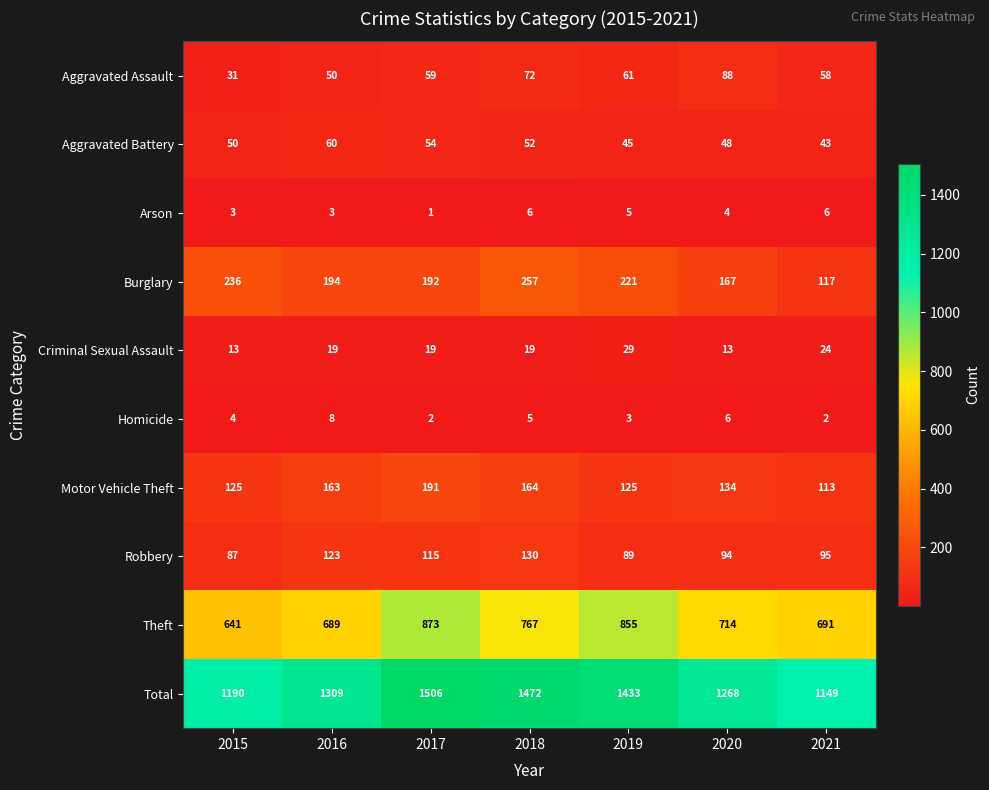

Which series changed the most between 2016 and 2020?

Total